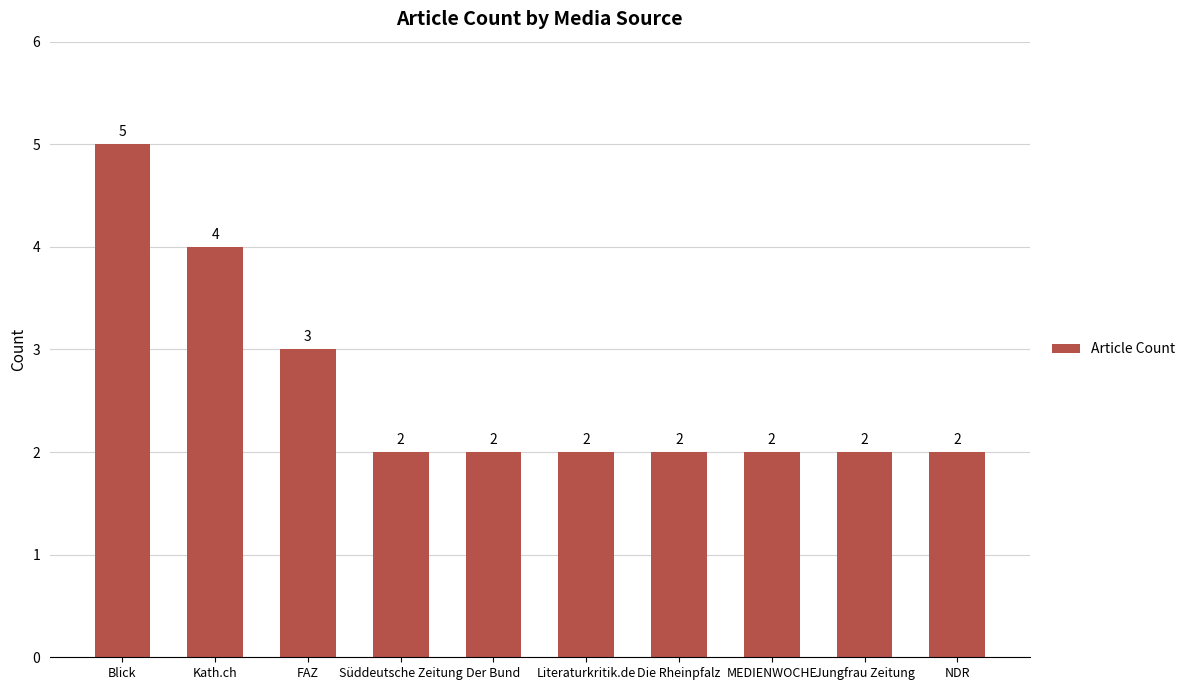

What is the minimum value shown in the chart?

2